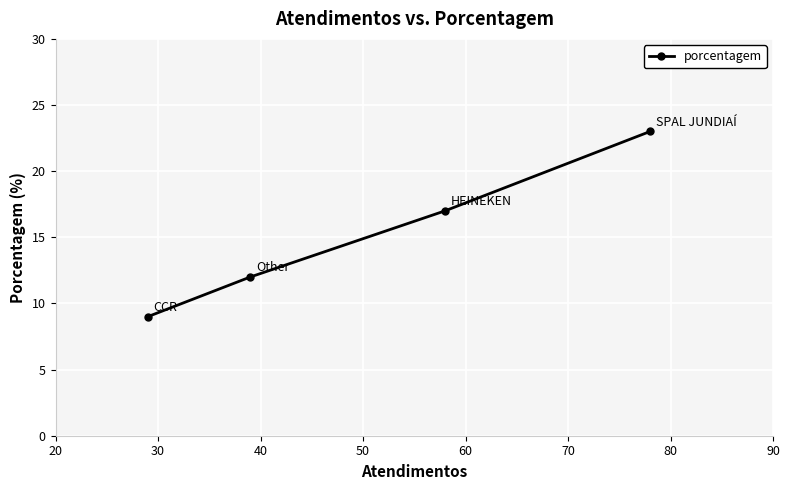

True or false: the data has more than 0 interior local peaks.

False